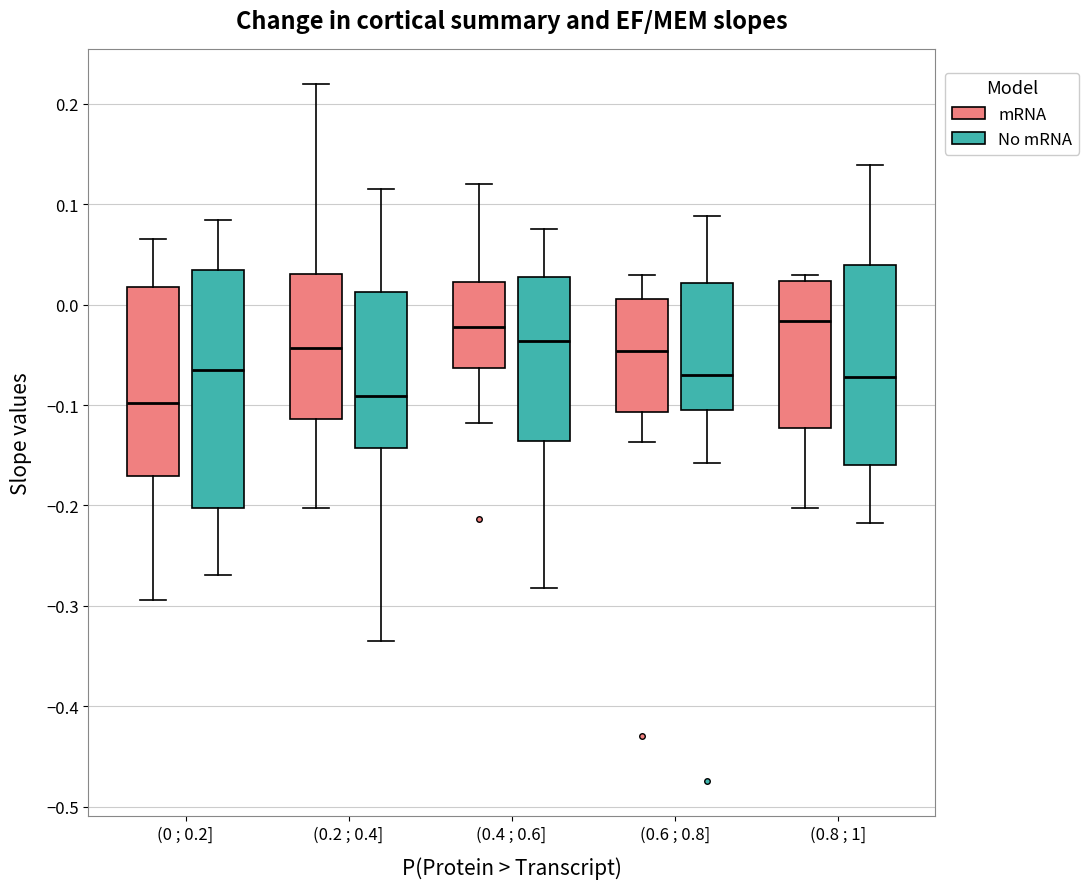

Where does the lower whisker of the box for (0.8 ; 1] (No mRNA) end on the y-axis? The values are not printed on the chart, so give them approximately, as read against the axis.

-0.22